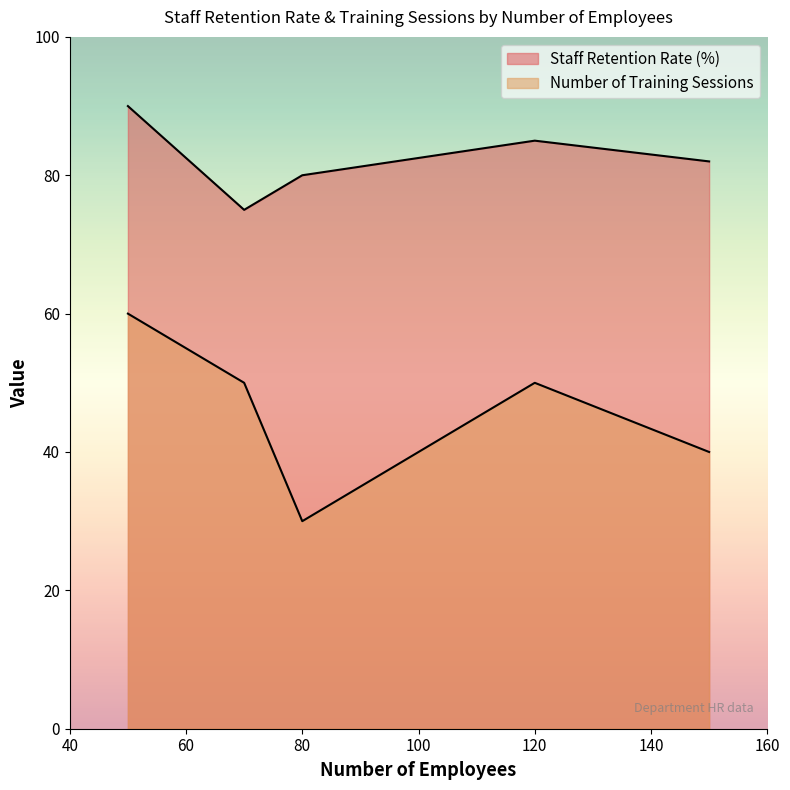

In Staff Retention Rate (%), how many points are lower than both neighbors (excluding endpoints)?

1